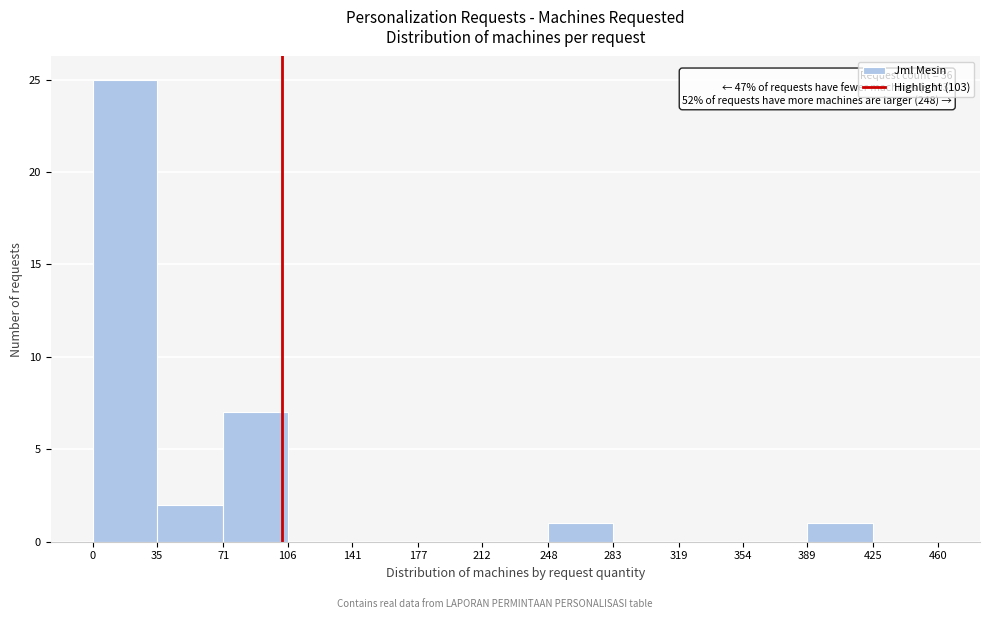

Which range on the x-axis has the tallest bar?

0 to 35